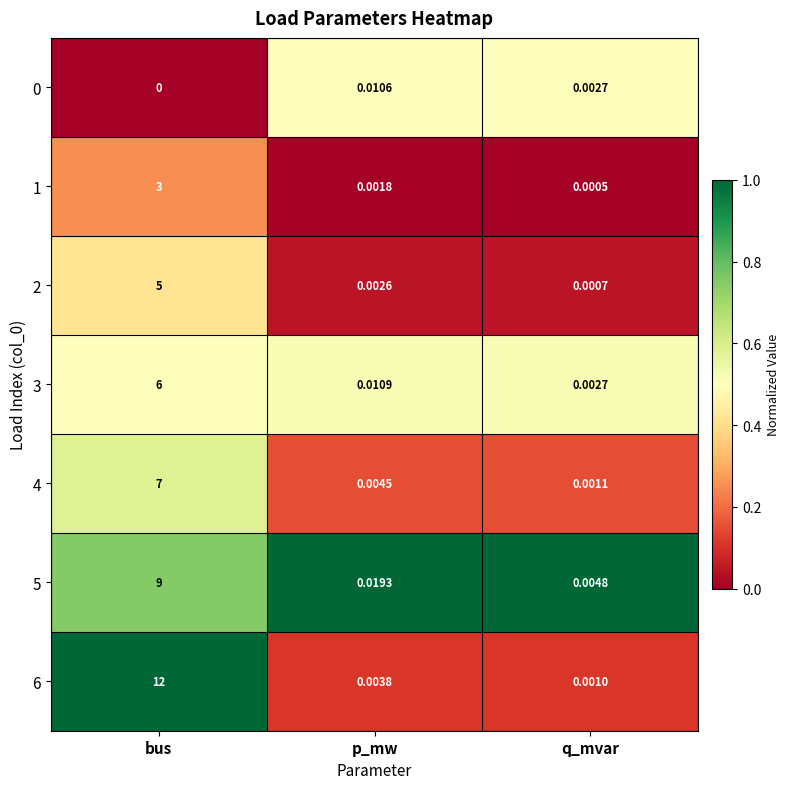

Which category has the lowest value in the 3 series?

q_mvar